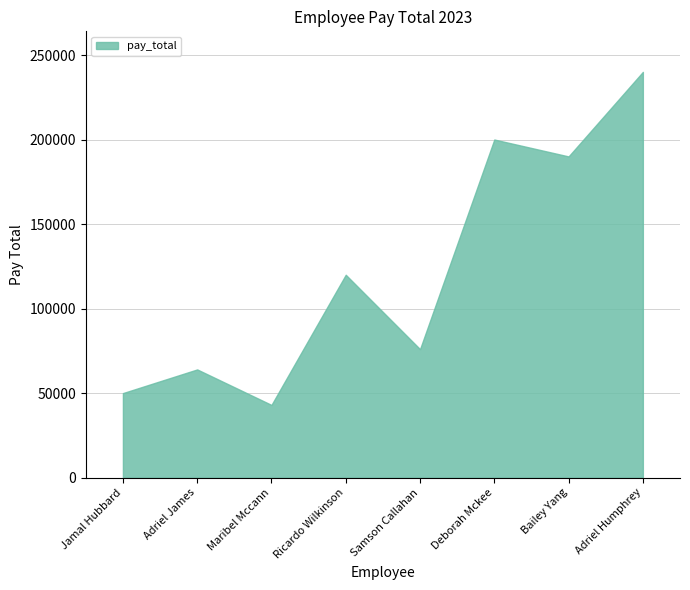

Rank the categories by value from lowest to highest.

Maribel Mccann, Jamal Hubbard, Adriel James, Samson Callahan, Ricardo Wilkinson, Bailey Yang, Deborah Mckee, Adriel Humphrey